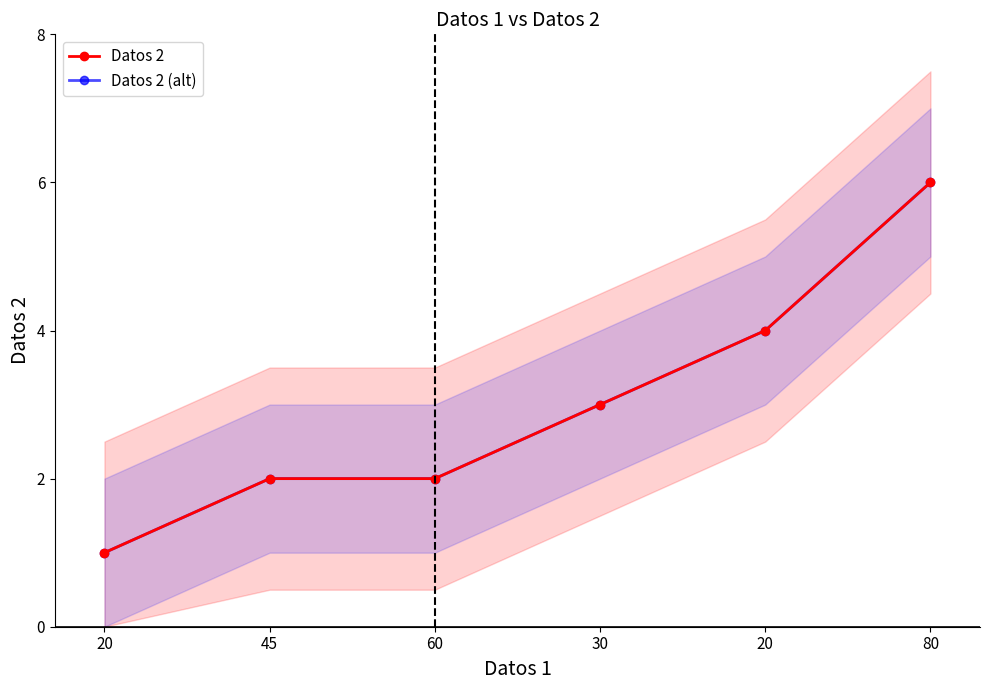

Reading left to right, extract all data points from this chart.

Datos 2: 20=1	45=2	60=2	30=3	20=4	80=6
Datos 2 (alt): 20=1	45=2	60=2	30=3	20=4	80=6